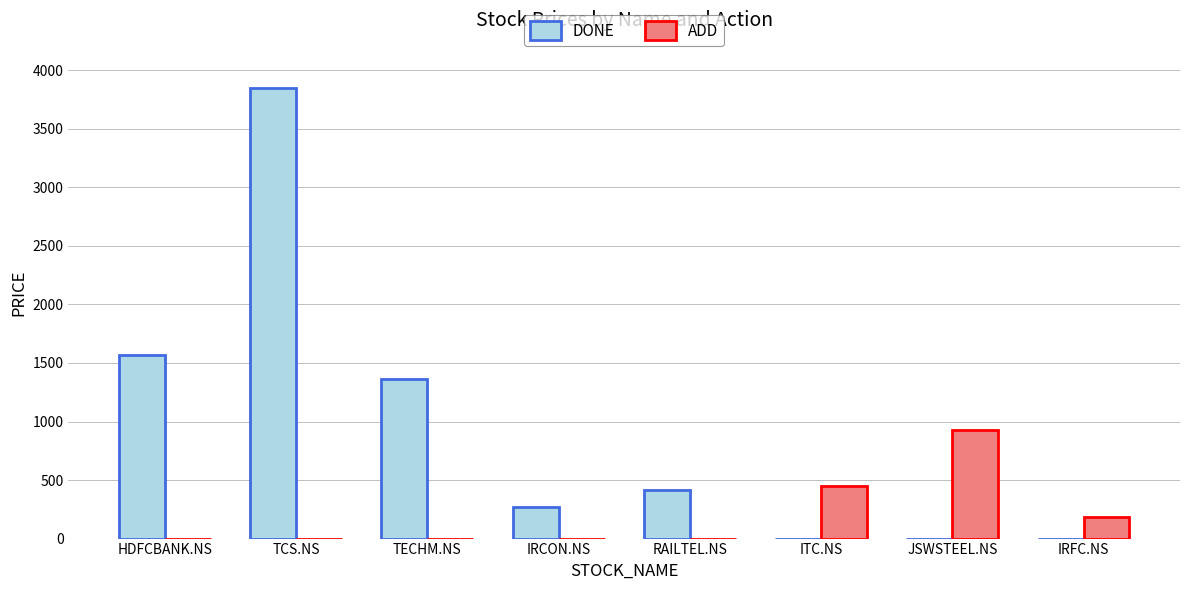

At which category is the sum across all series the highest?

TCS.NS